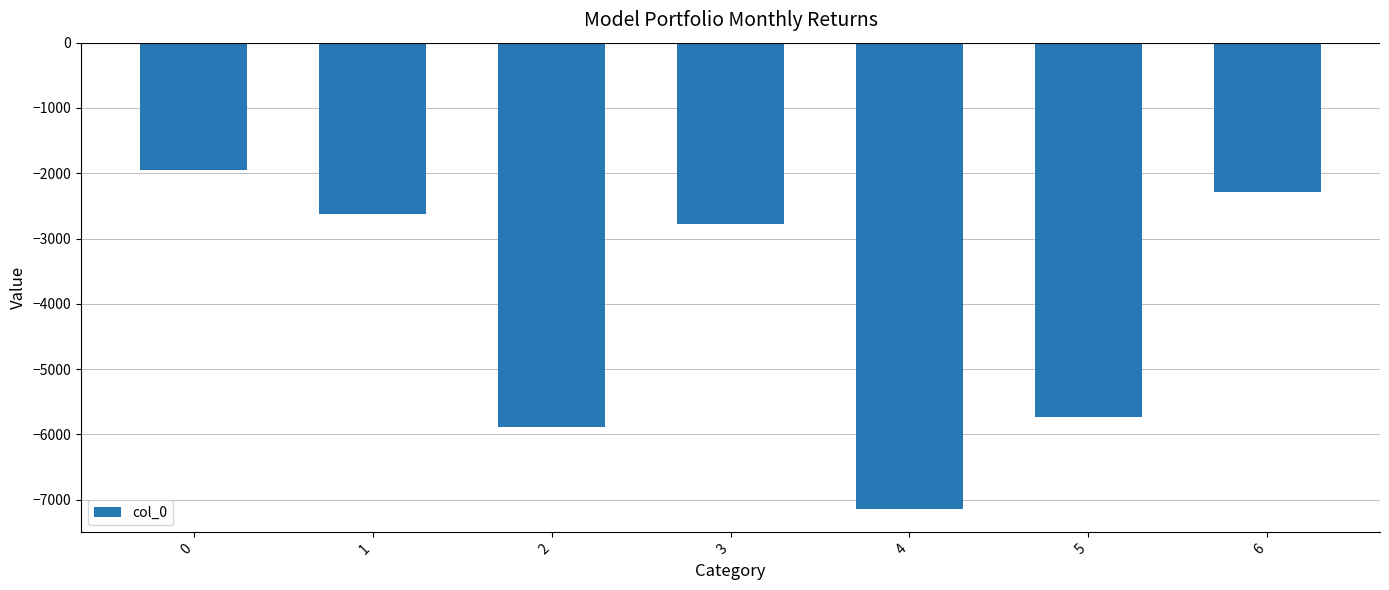

Does the chart contain stacked bars?

No